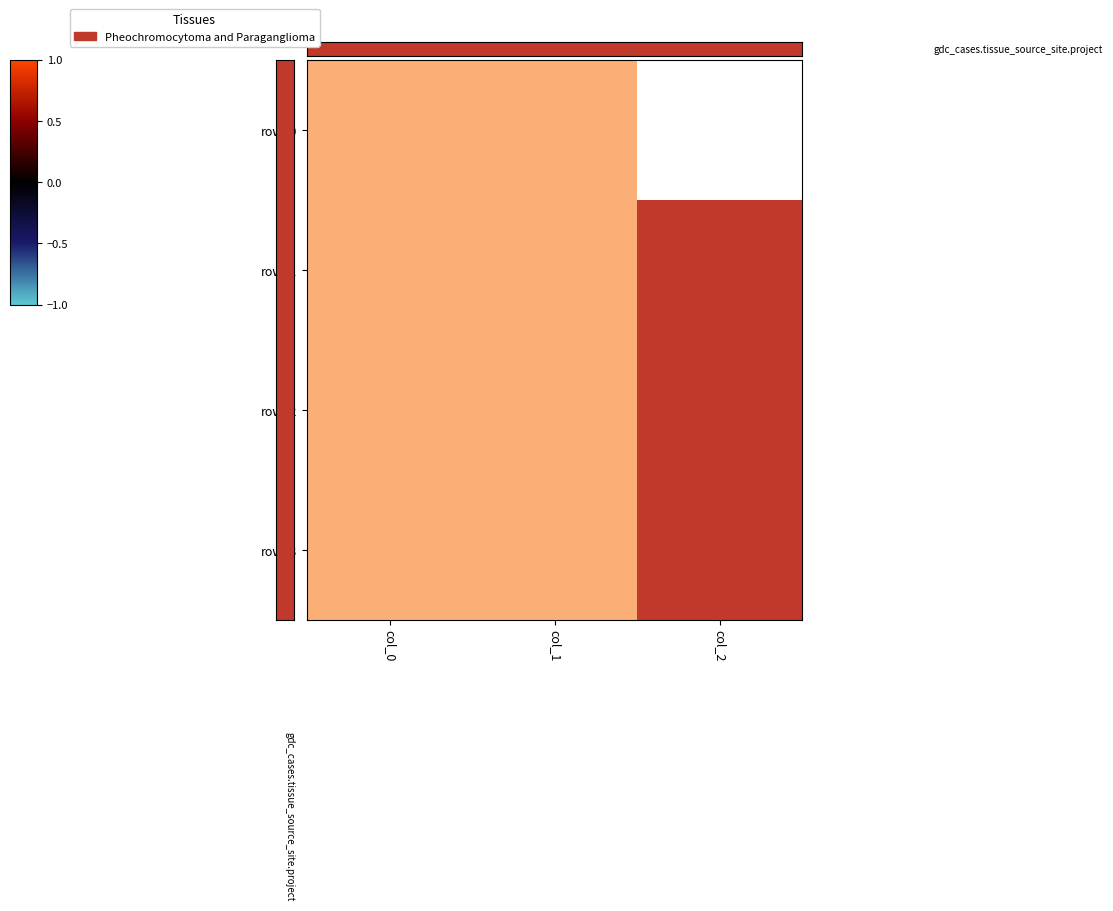

The value of row_1 at col_2 is 1.7. True or false?

False